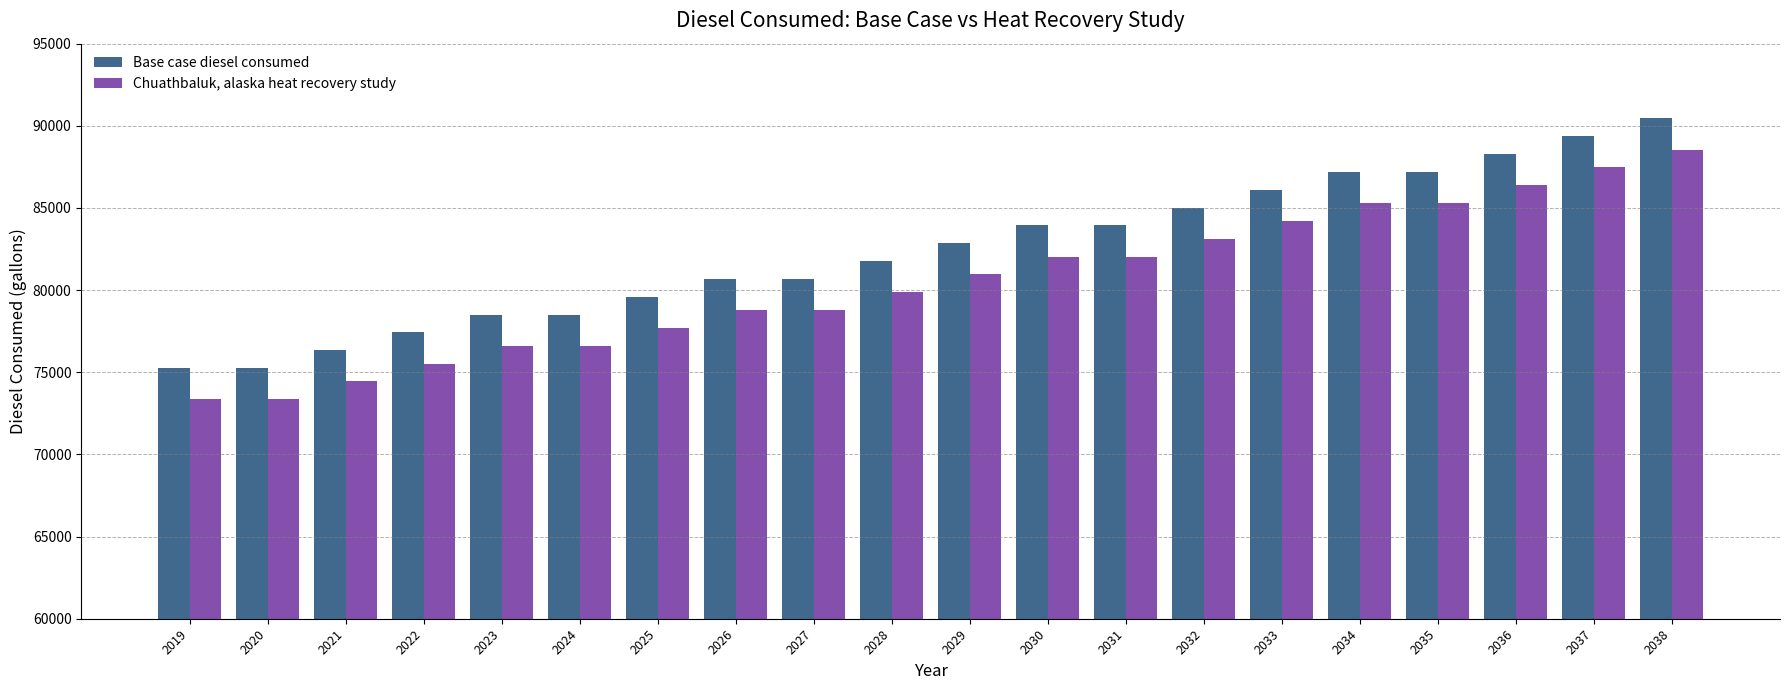

What is the maximum value for Chuathbaluk, alaska heat recovery study?

88550